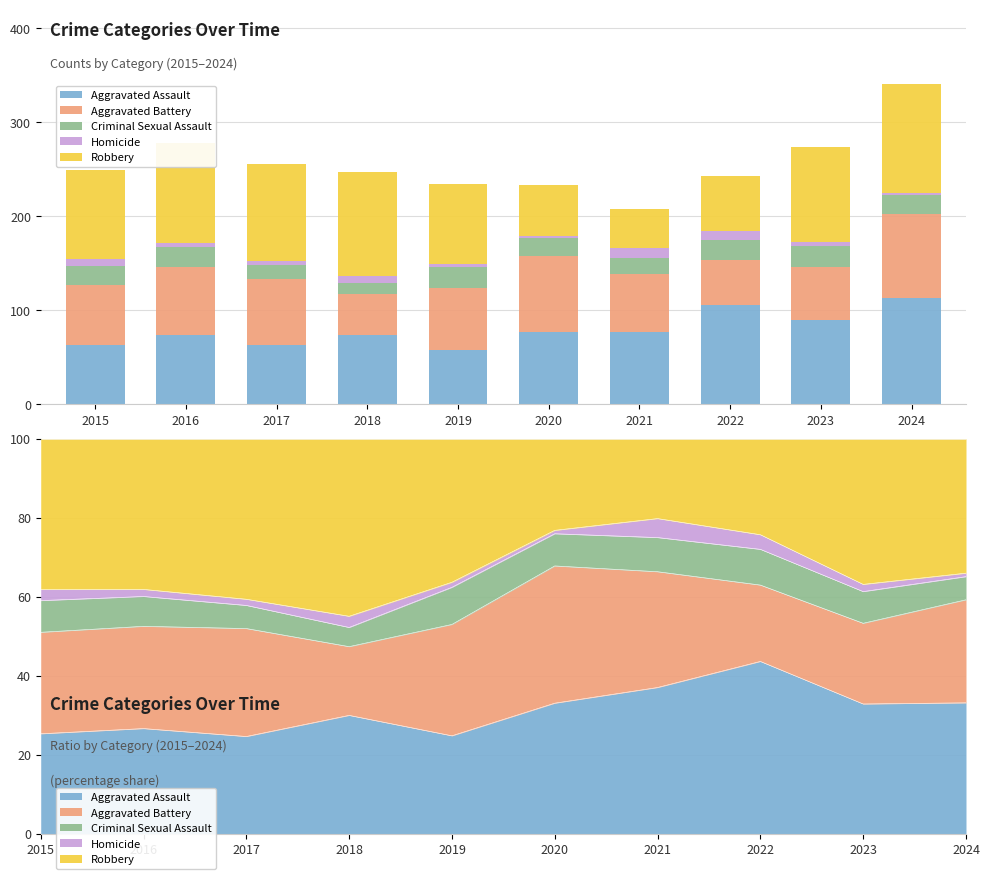

Which series has the largest total across all categories?

Robbery